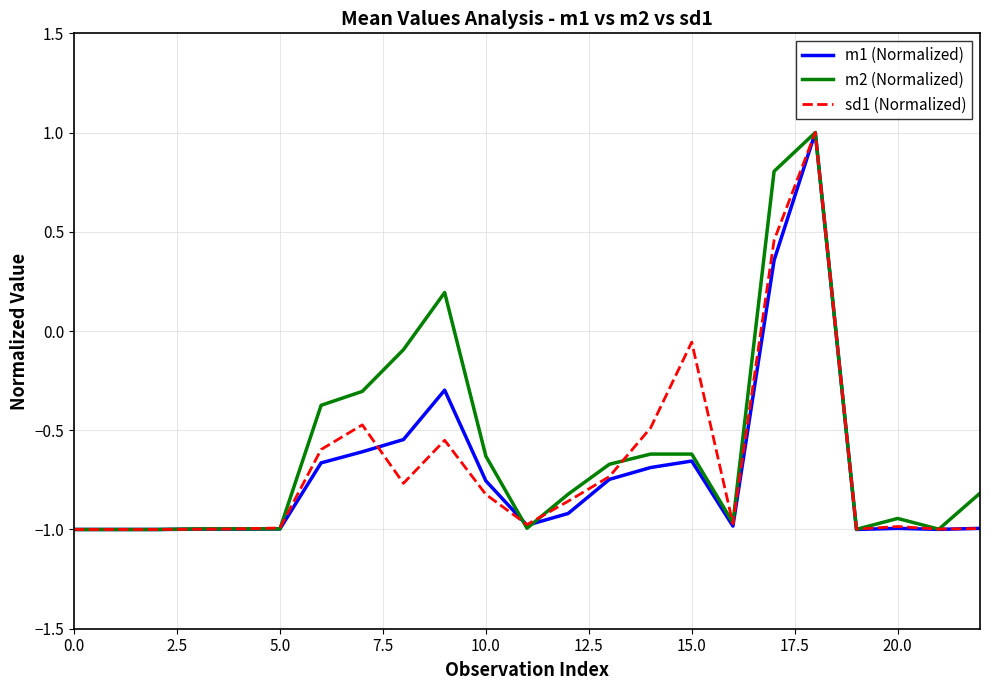

List the series in order of their overall mean, highest first.

m2 (Normalized), sd1 (Normalized), m1 (Normalized)